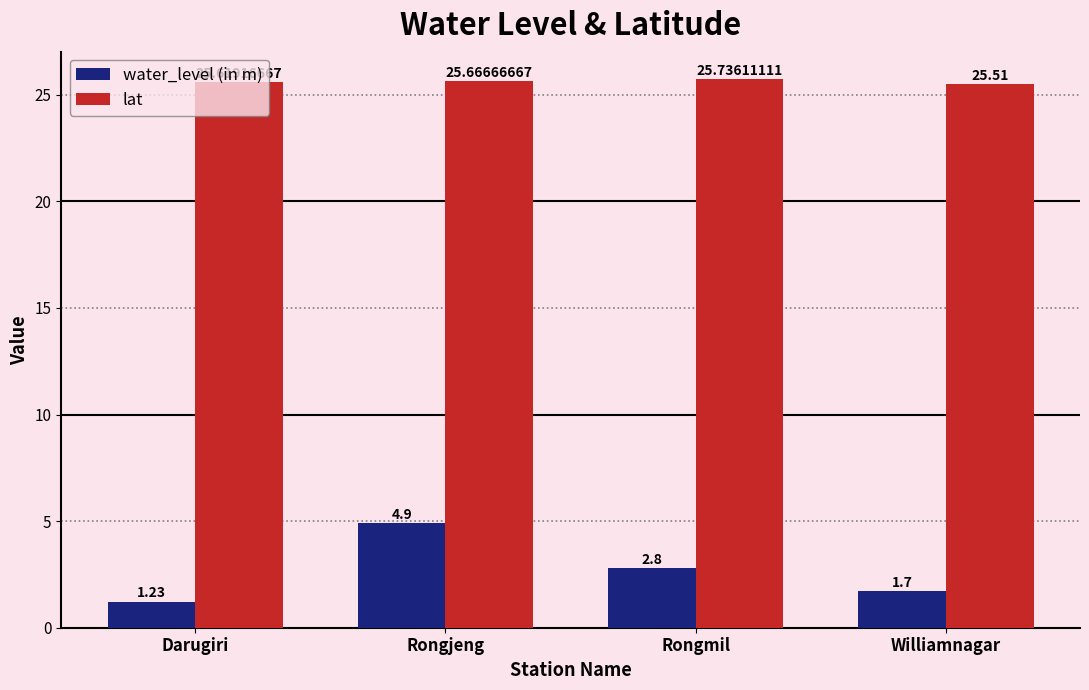

How many data points in water_level (in m) are above 2?

2